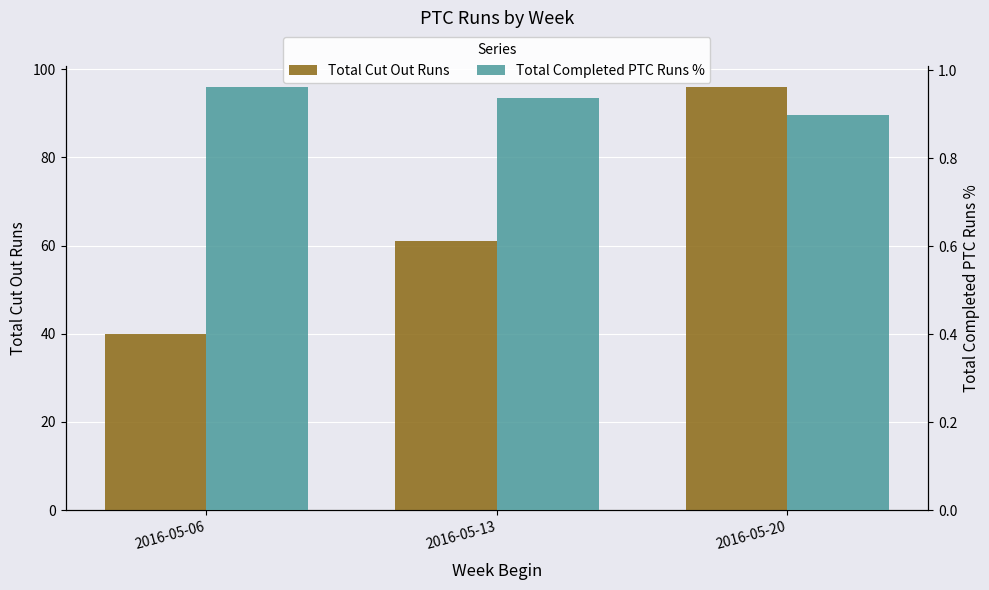

Is the value of Total Completed PTC Runs % at 2016-05-06 greater than the value of Total Cut Out Runs at 2016-05-13?

No